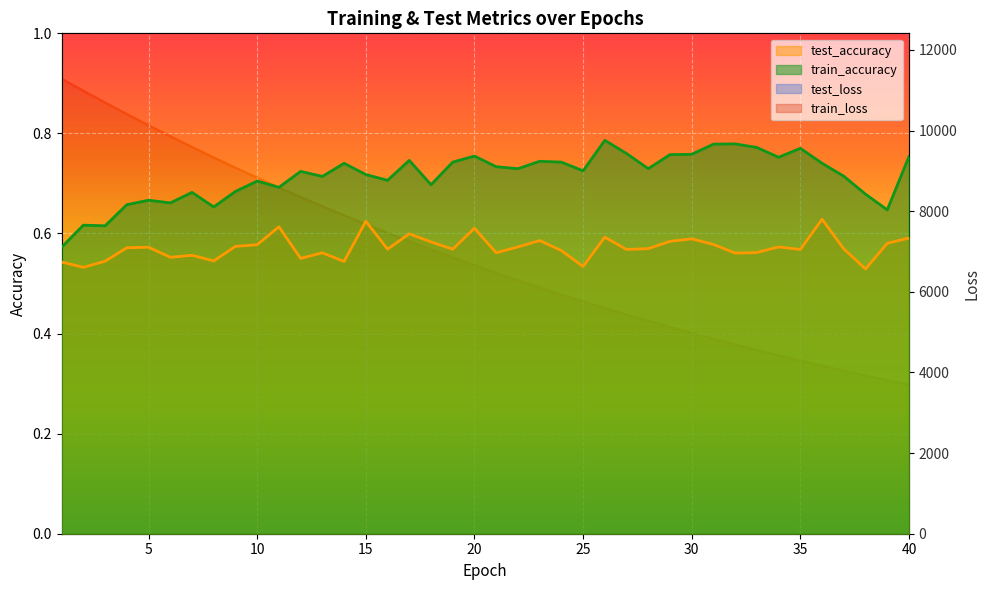

How many categories are shown in the chart?

40